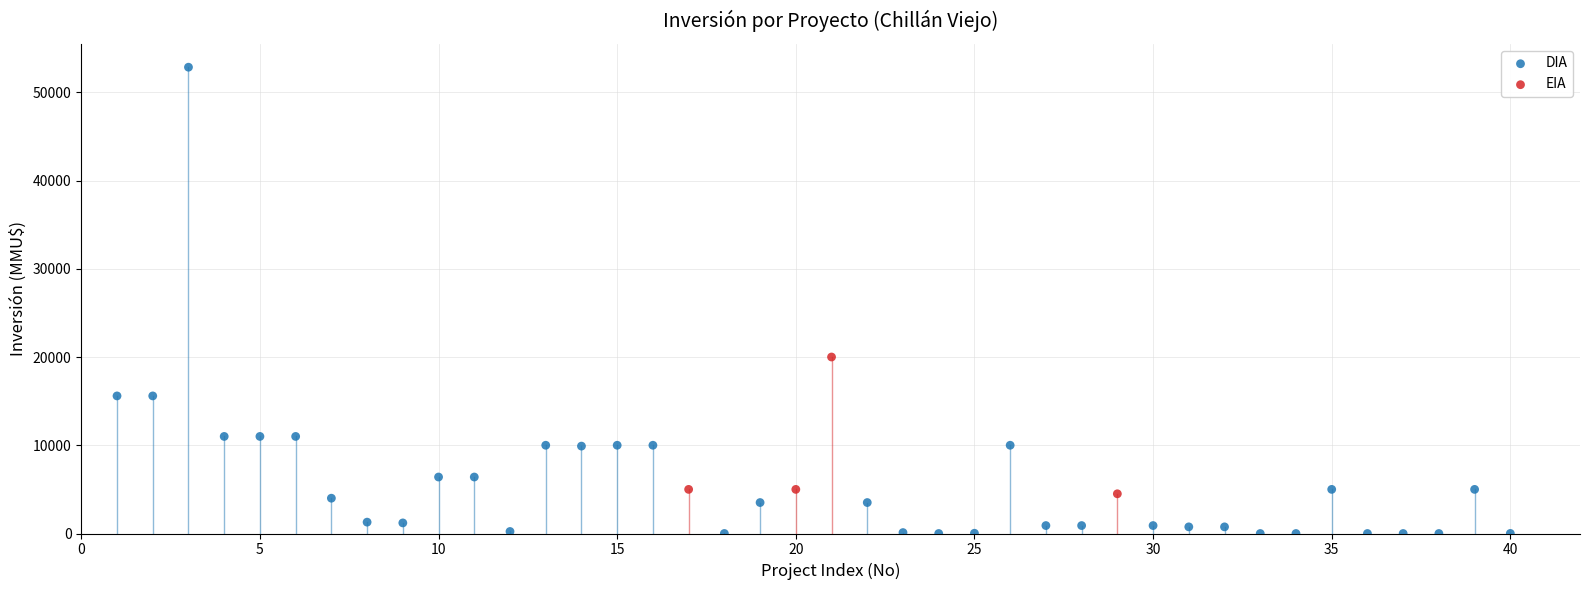

Which series has the largest Y range (max minus min)?

DIA